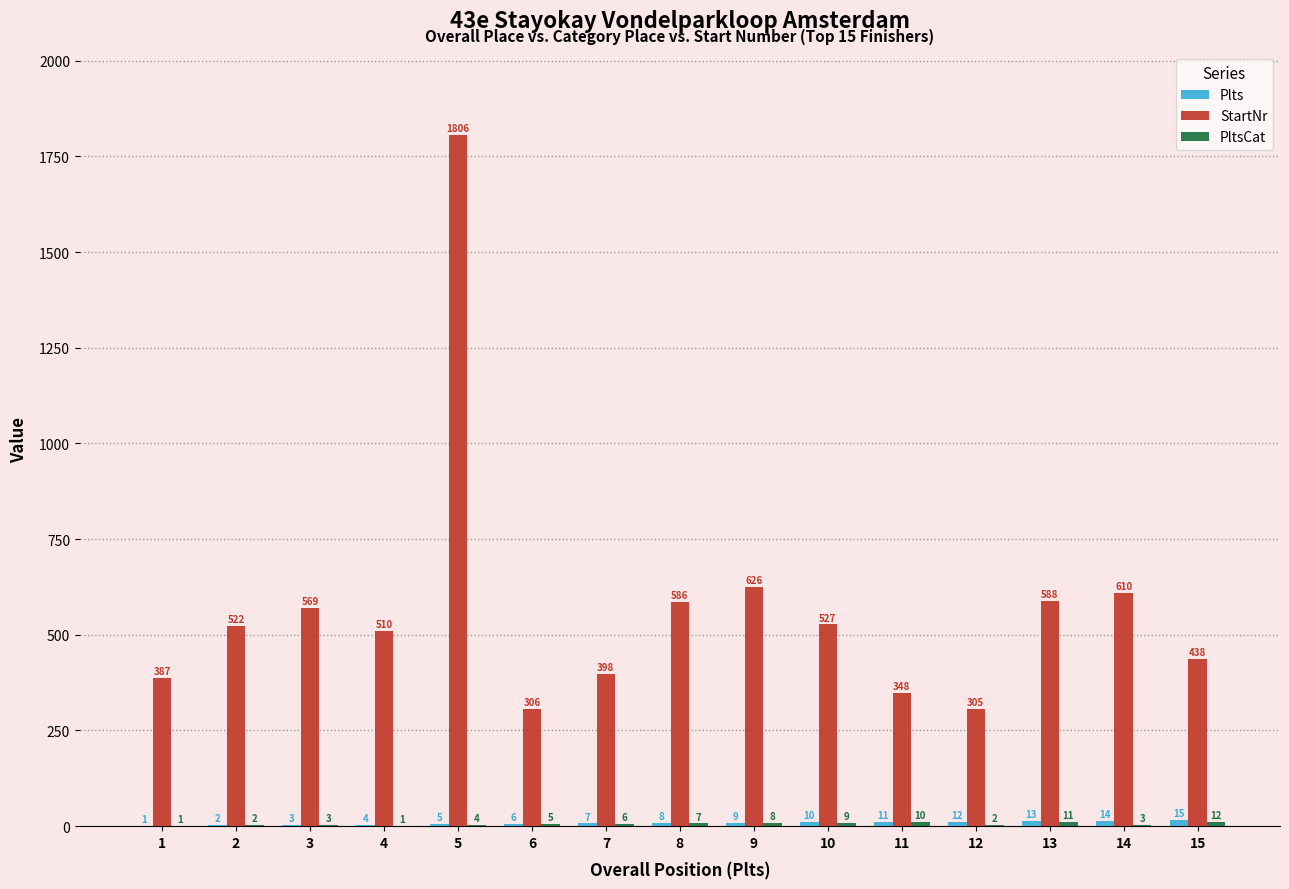

Where is StartNr nearest to the value 1055?

9